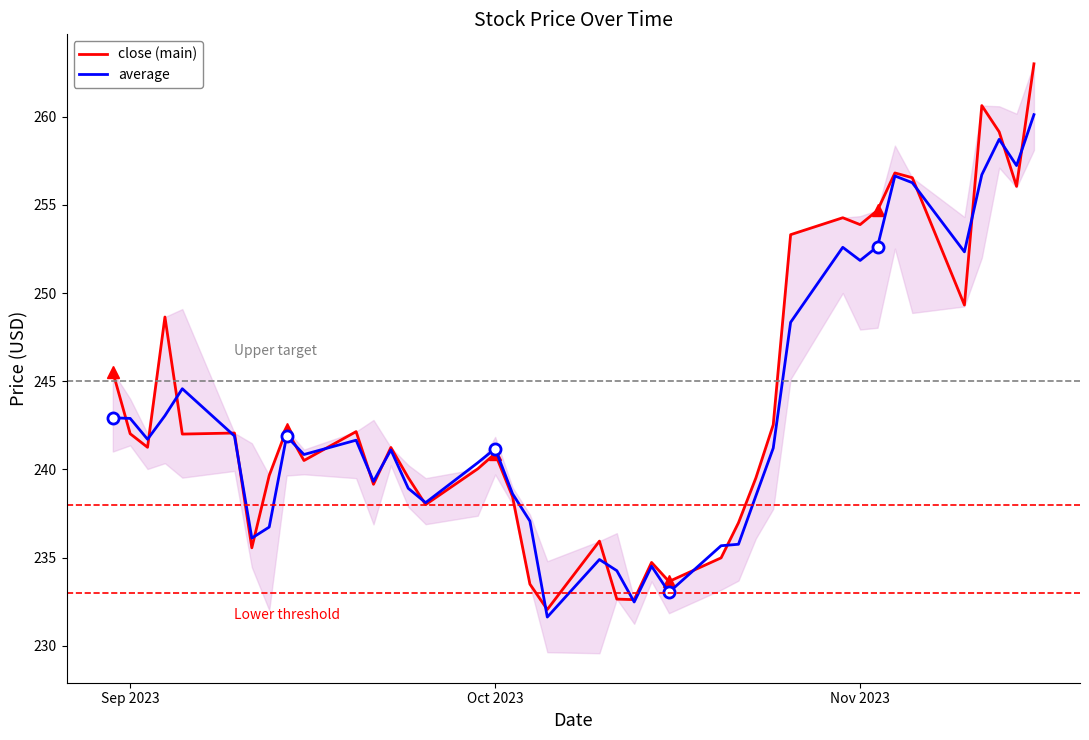

What is the highest value of the close (main) series?

263.0